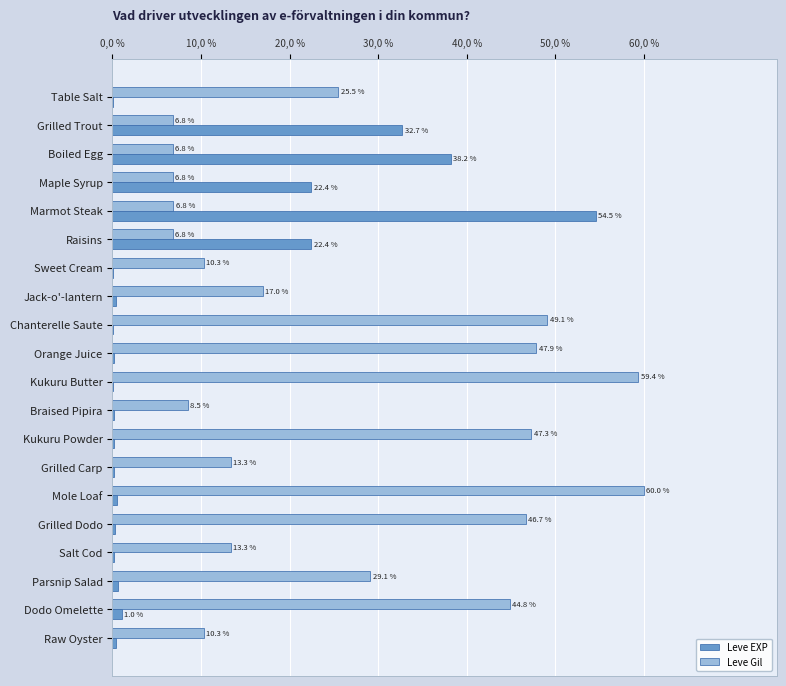

What position from the left is Orange Juice?

10